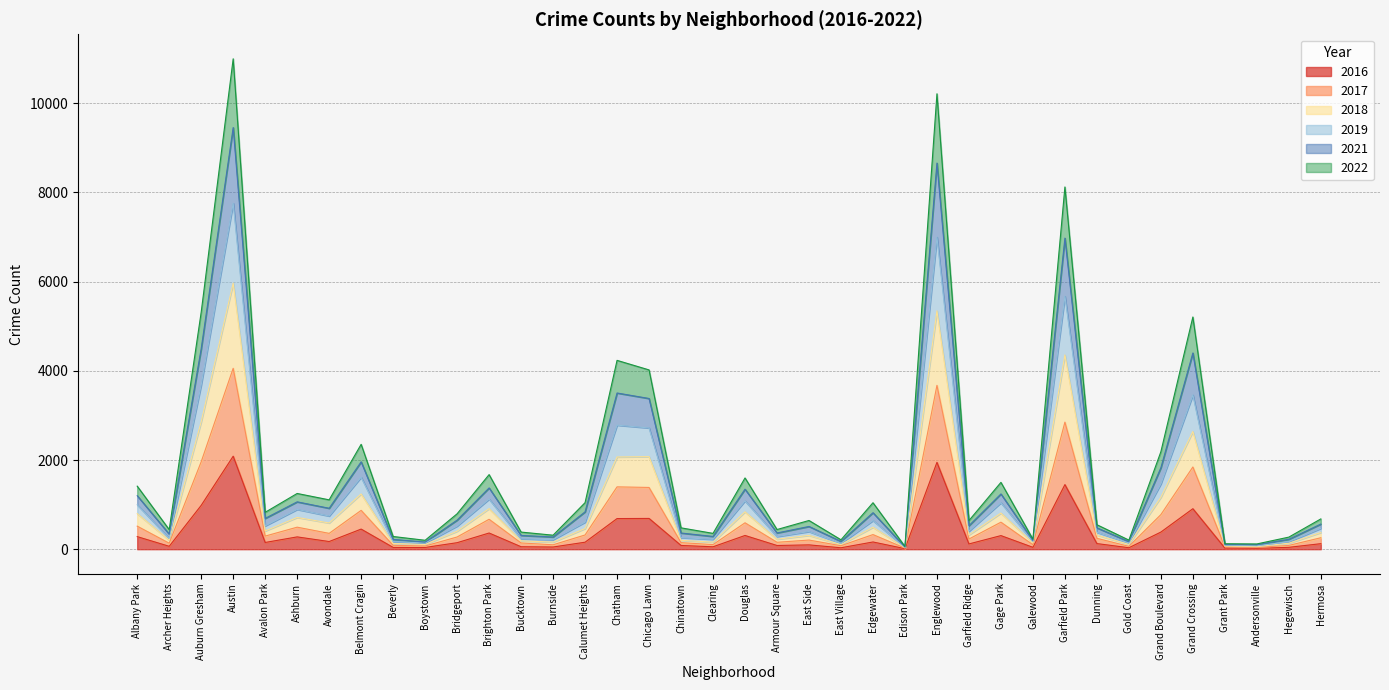

True or false: 2022 and 2017 cross at least once.

False